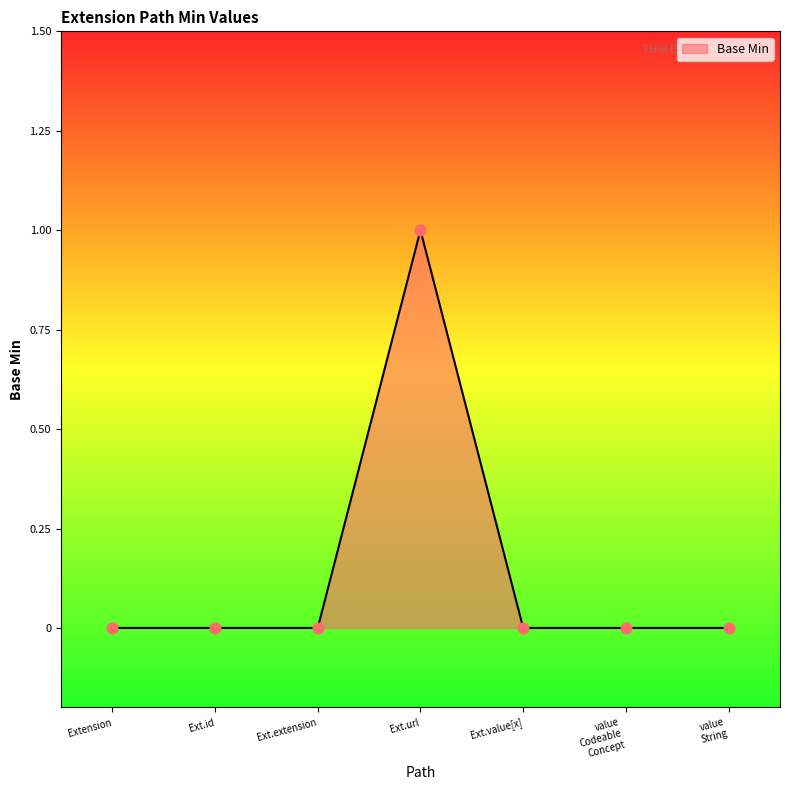

What is the change in value from Ext.id to Ext.url?

+1